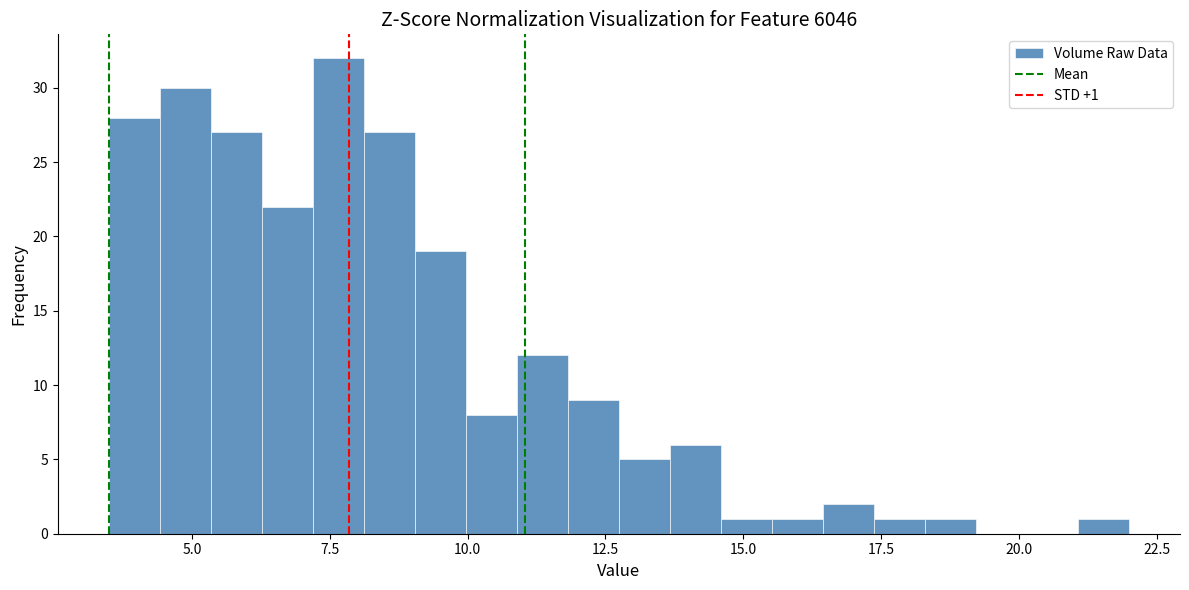

Around what value on the x-axis is the tallest bar? Give the approximate position of its centre, as read against the axis.

7.5